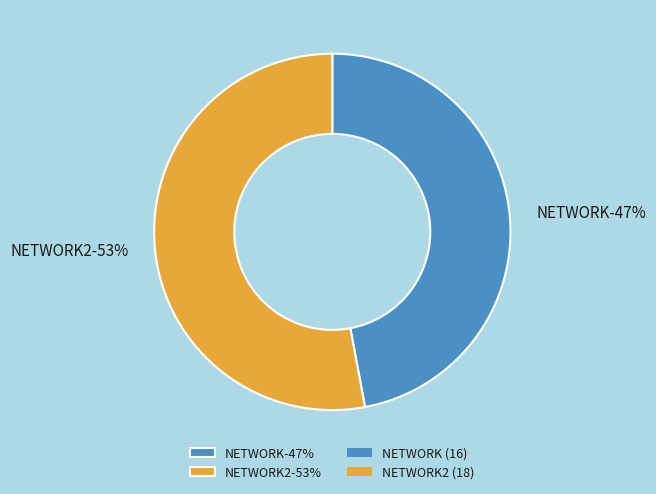

To the nearest percent, what percentage of the pie is NETWORK?

47%